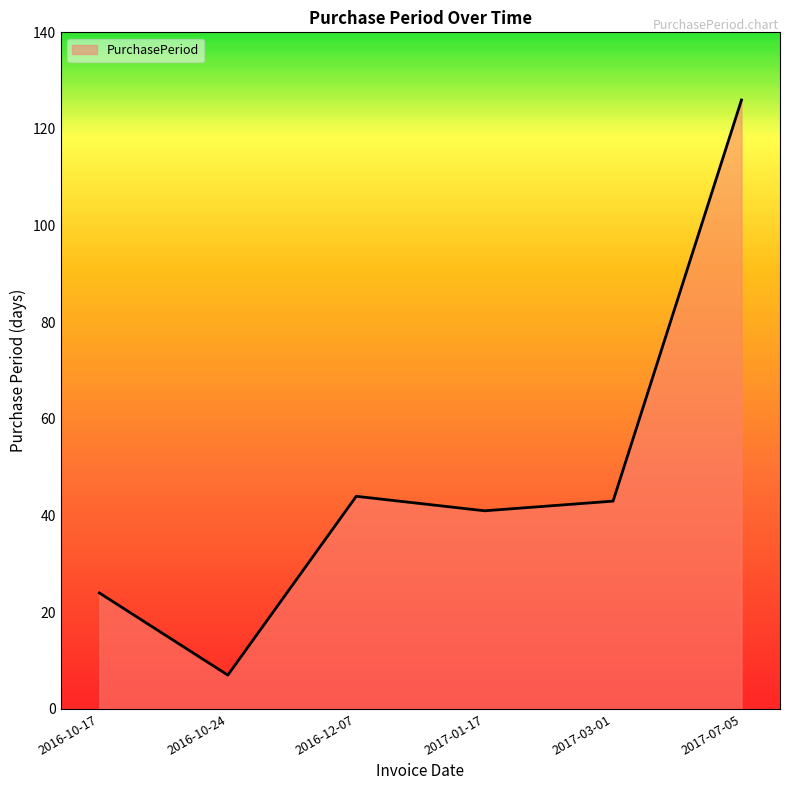

What is the approximate value at 2017-07-05, to the nearest 10?

130